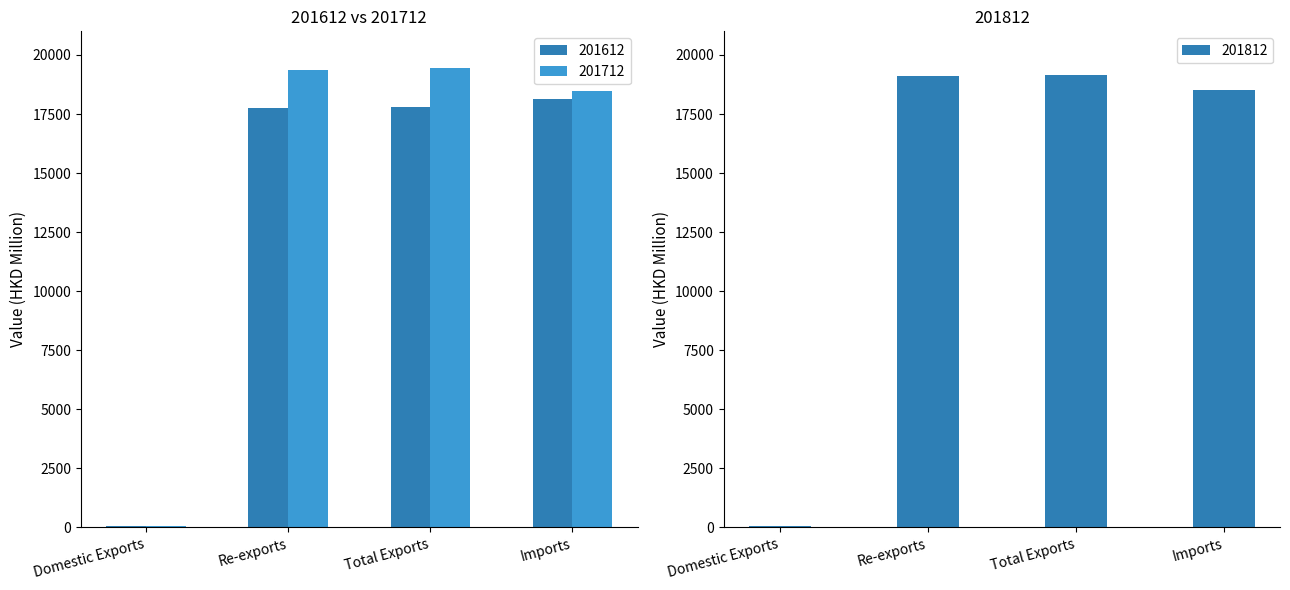

What is the value of the 201712 bar at the 4th from the left?

18483.8